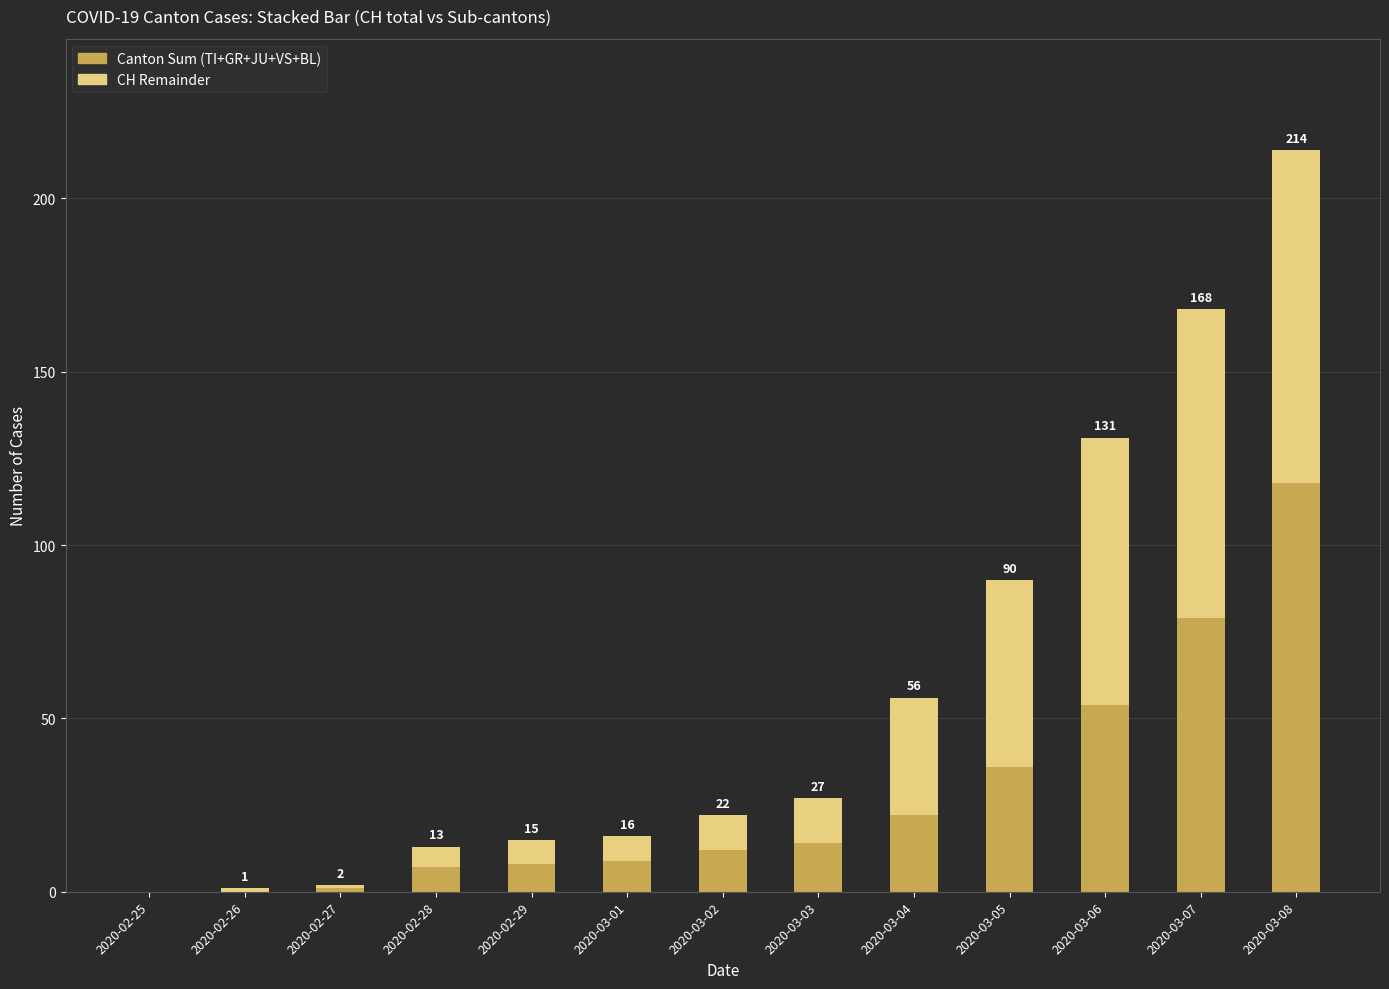

Count the number of categories in the chart.

13